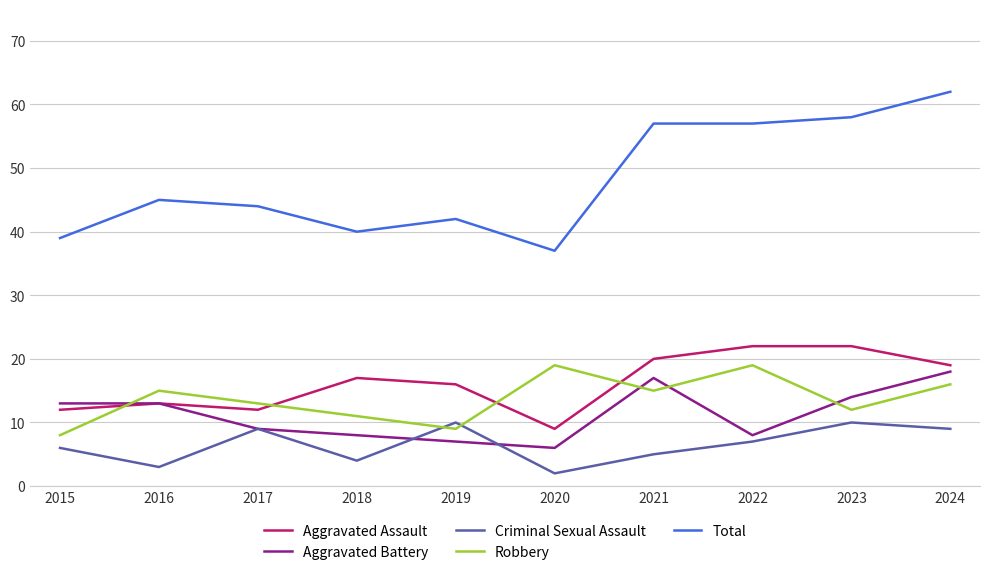

What is the minimum value for Total?

37